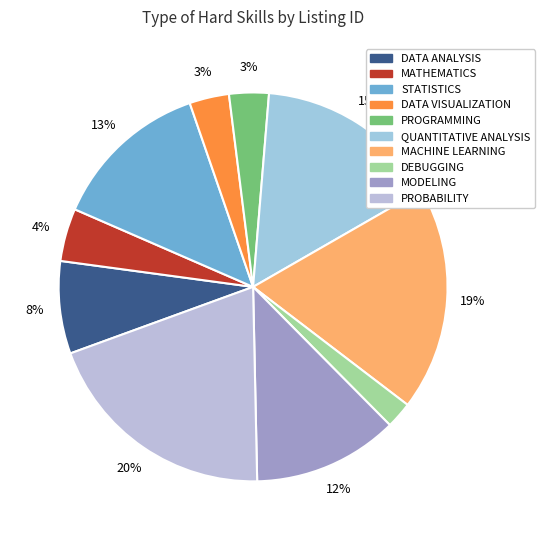

Does PROGRAMMING represent more than half of the total?

No